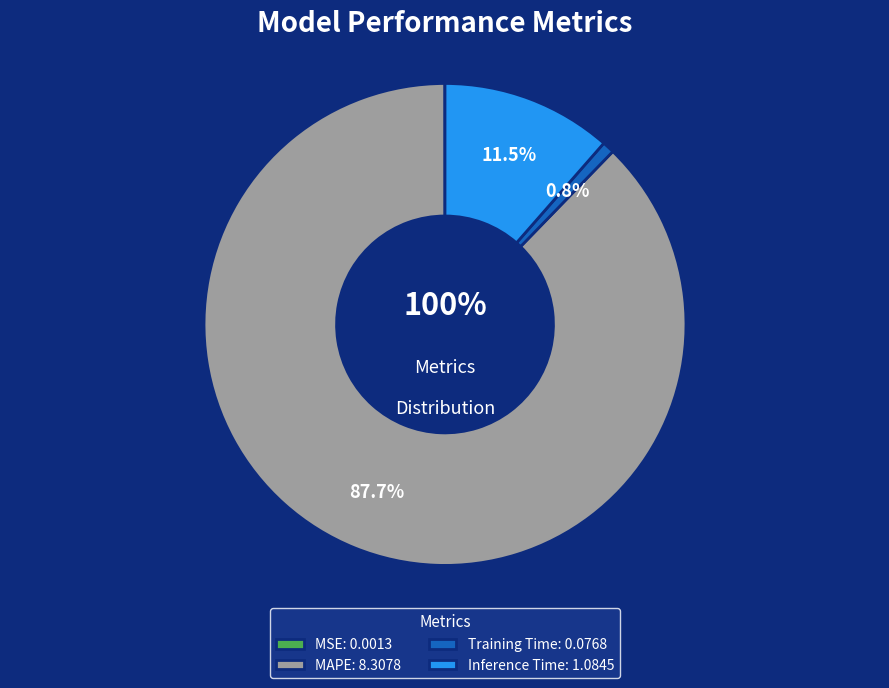

Is the sum of Training Time and Inference Time greater than half?

No